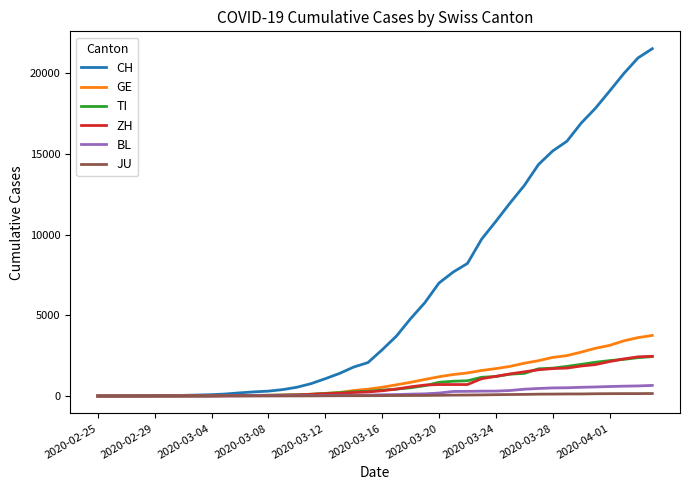

Which series has the largest range (max minus min)?

CH